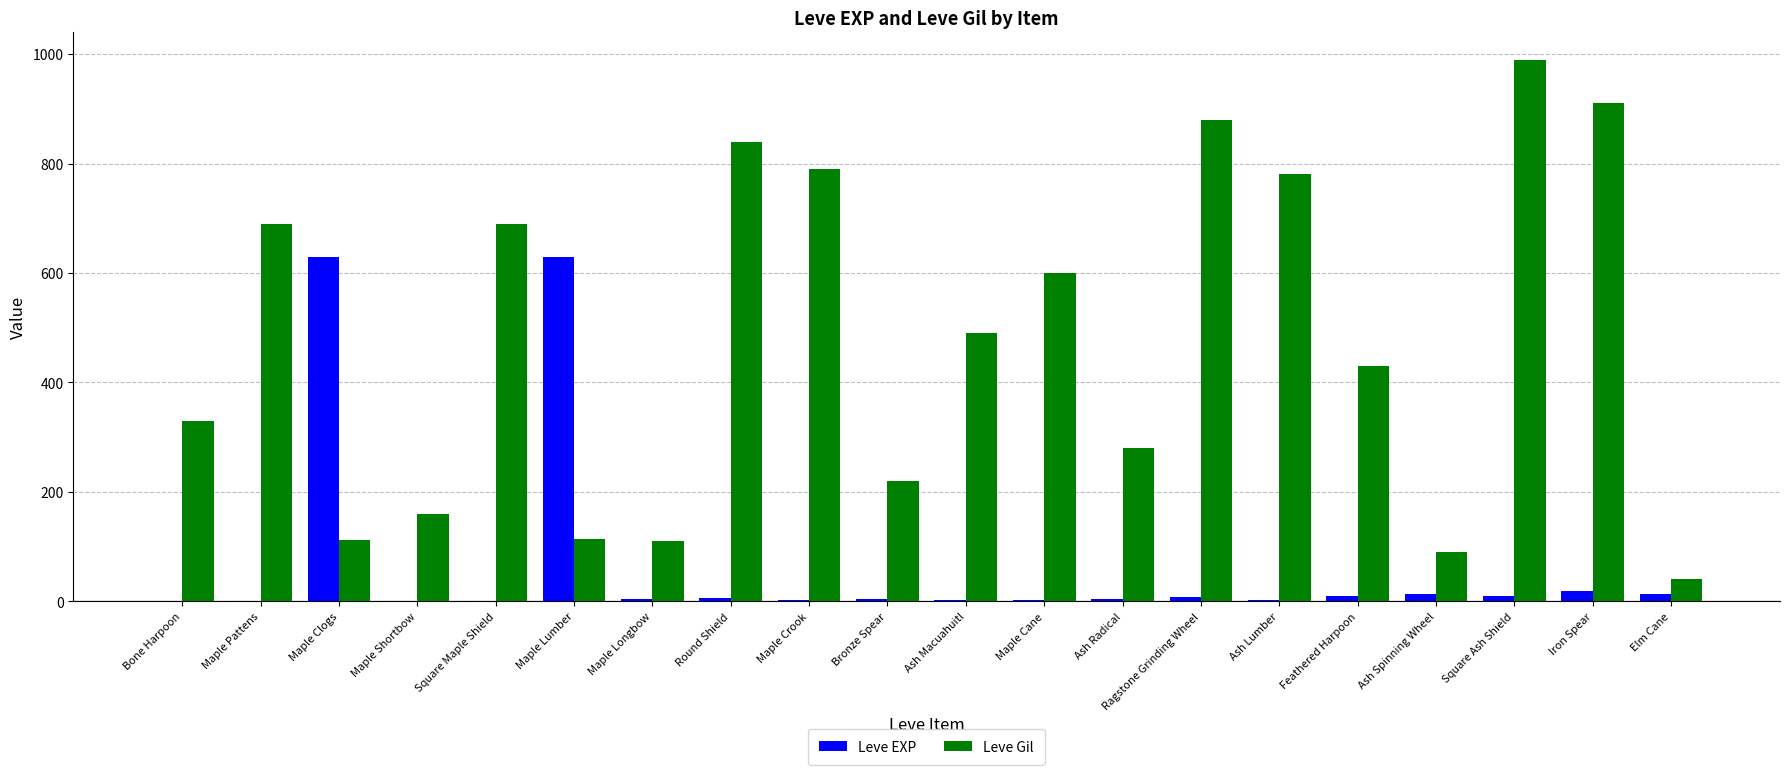

What is the sum of the Leve EXP values at Bone Harpoon and Maple Crook?

3